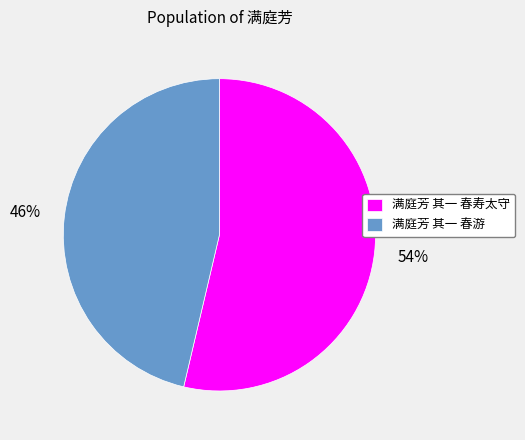

Count the number of slices in the pie.

2